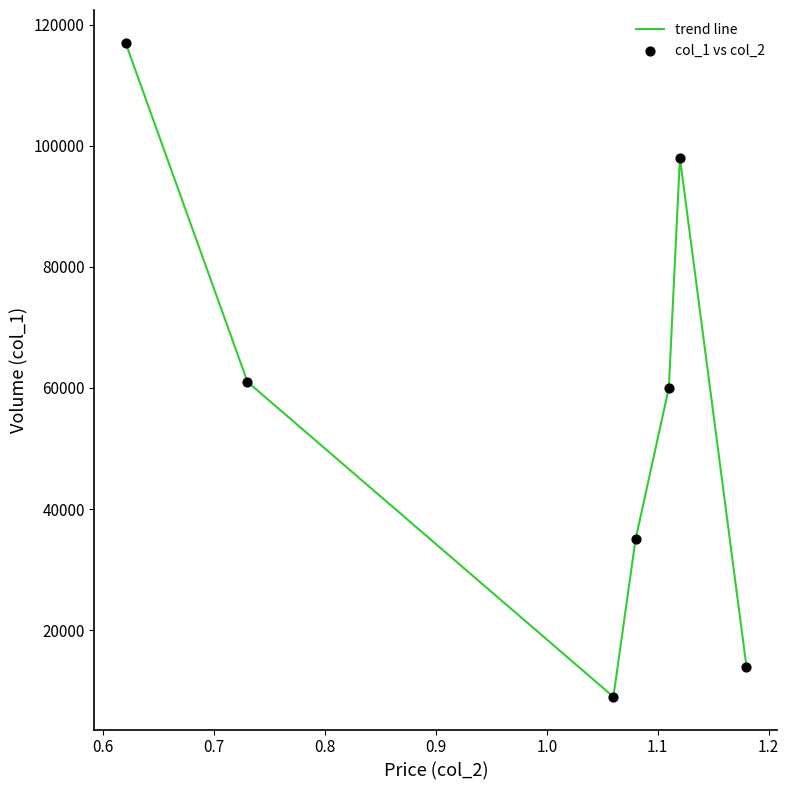

What is the difference between the maximum and second lowest values?

103000